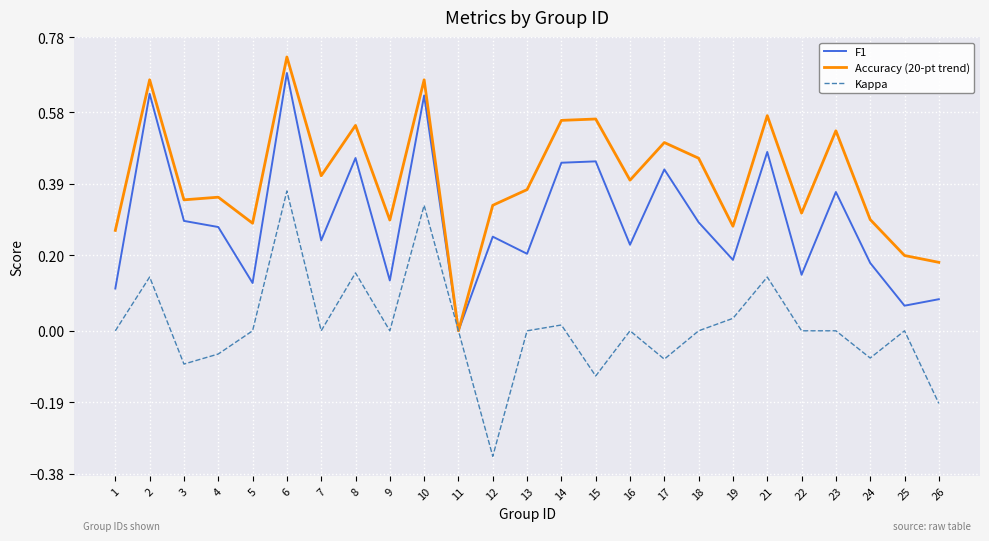

Which series changed the most between 16 and 26?

Accuracy (20-pt trend)